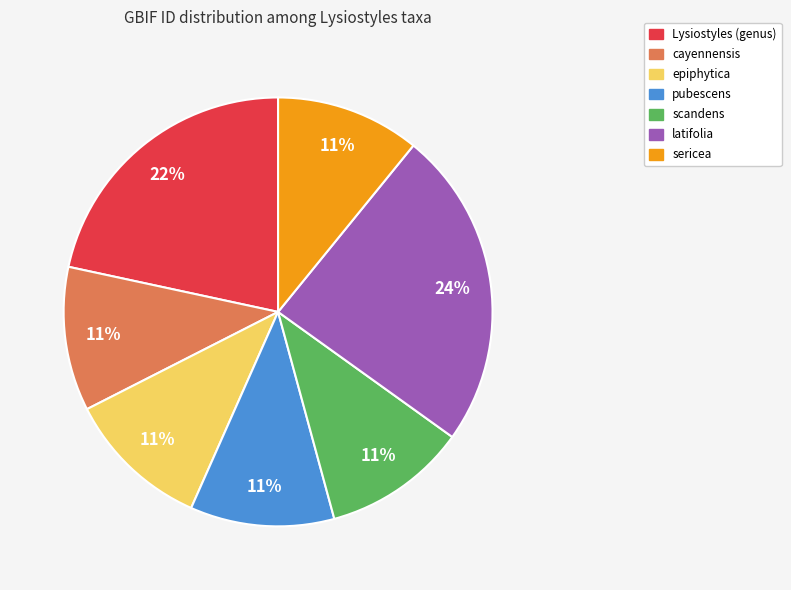

Which category has the biggest portion of the pie?

latifolia